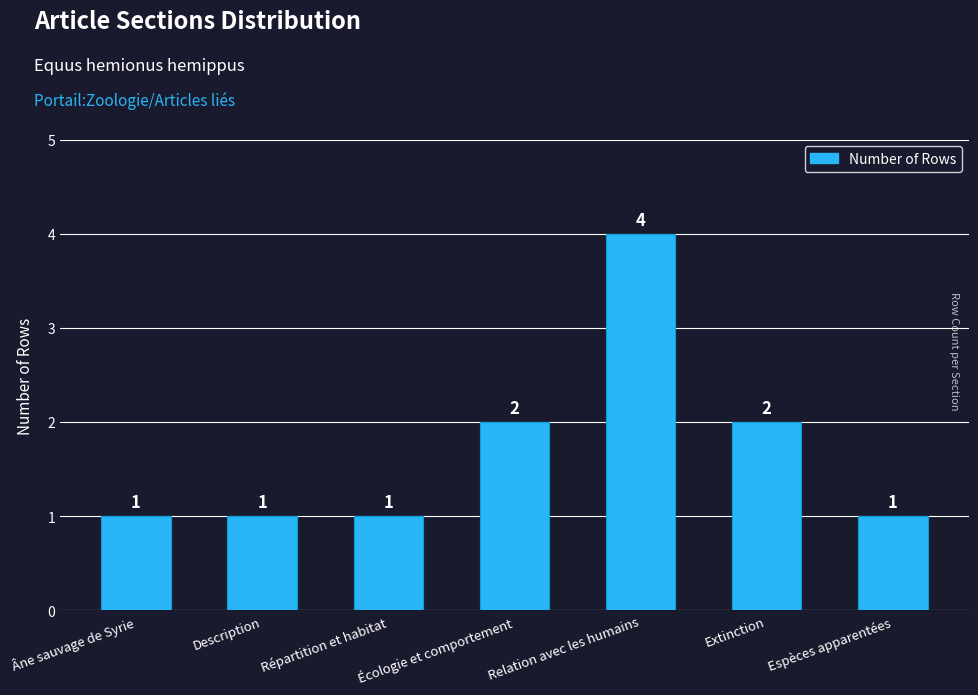

What is the label of the 3rd bar from the right?

Relation avec les humains